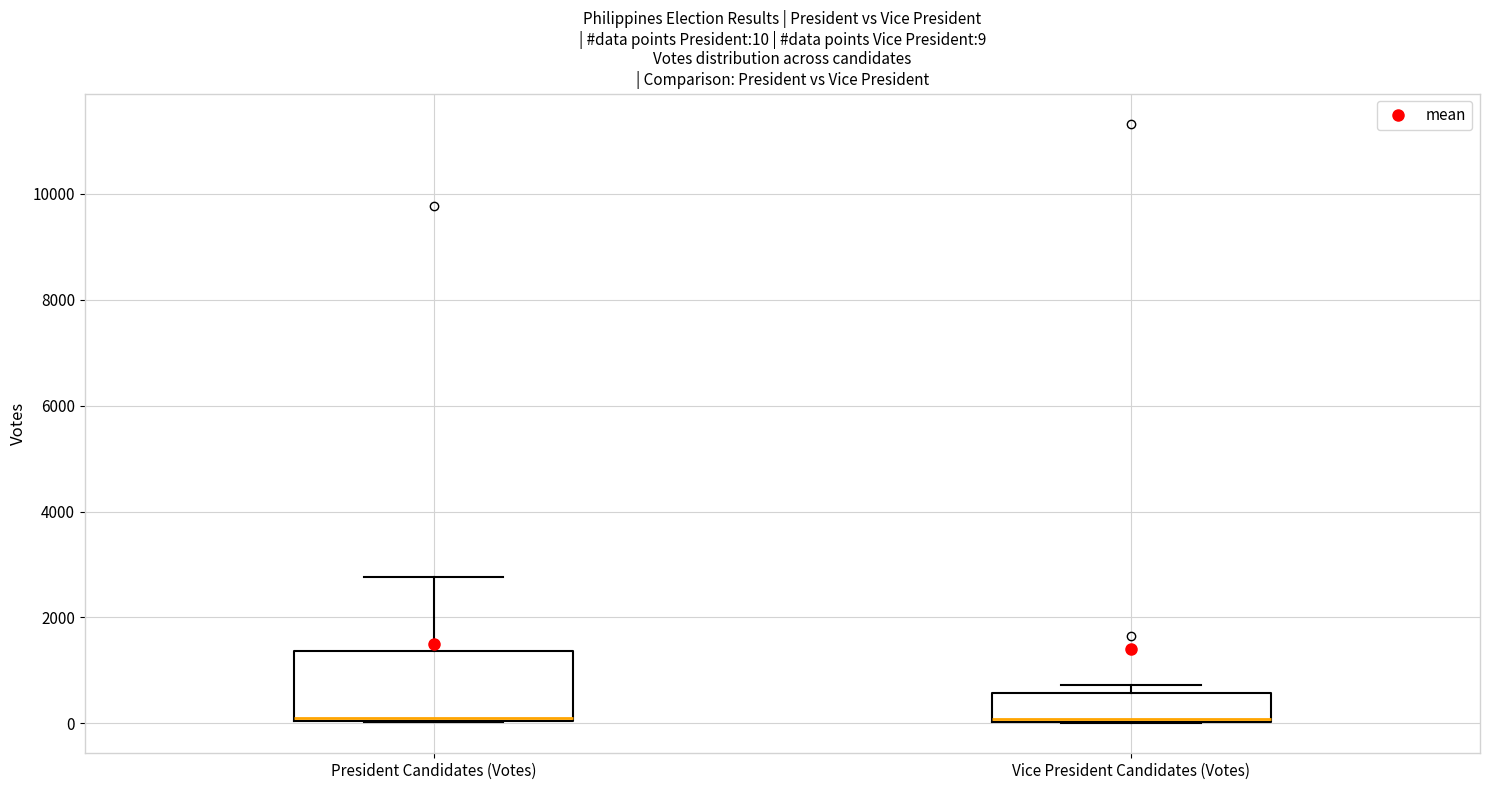

Which box is the tallest, from its lower edge to its upper edge?

President Candidates (Votes)